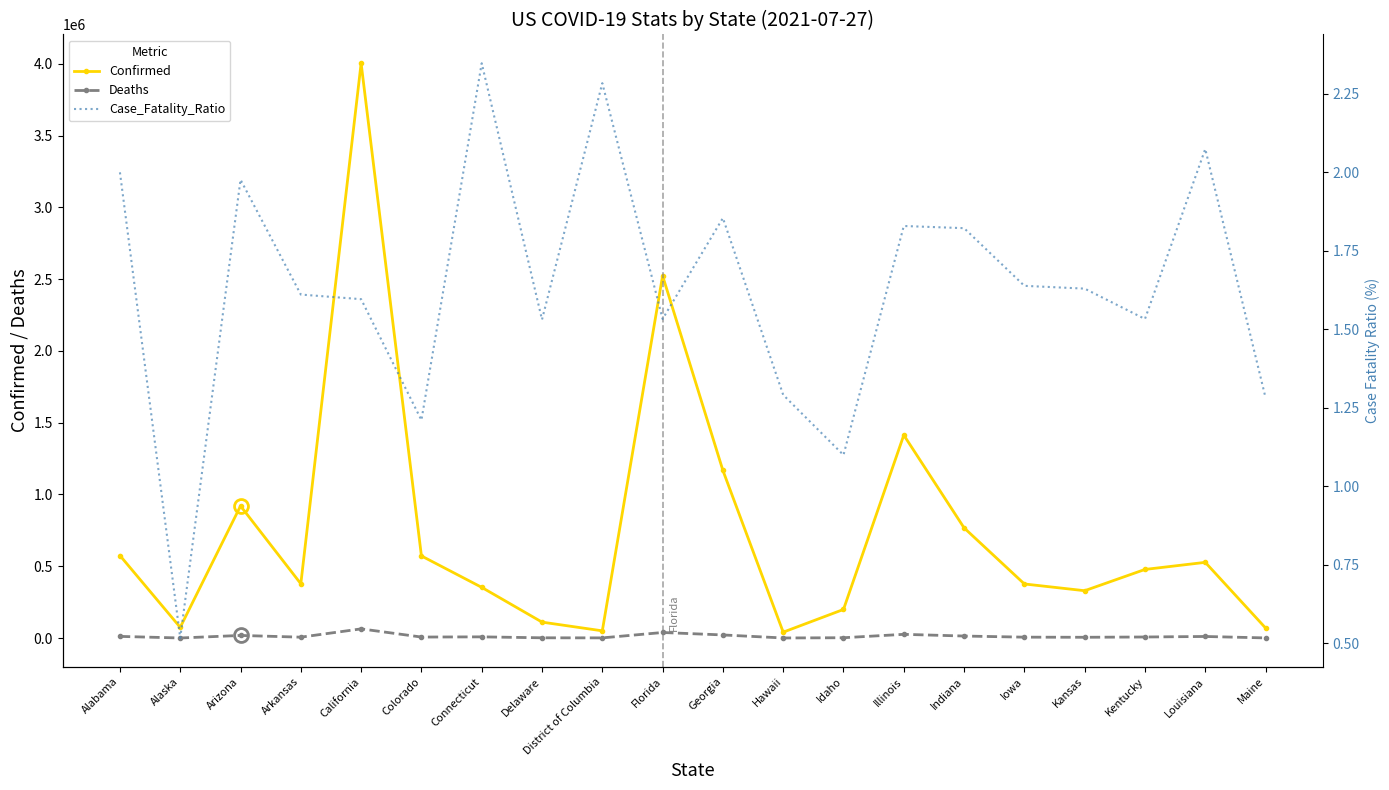

How many interior local valleys does the Deaths series have?

6